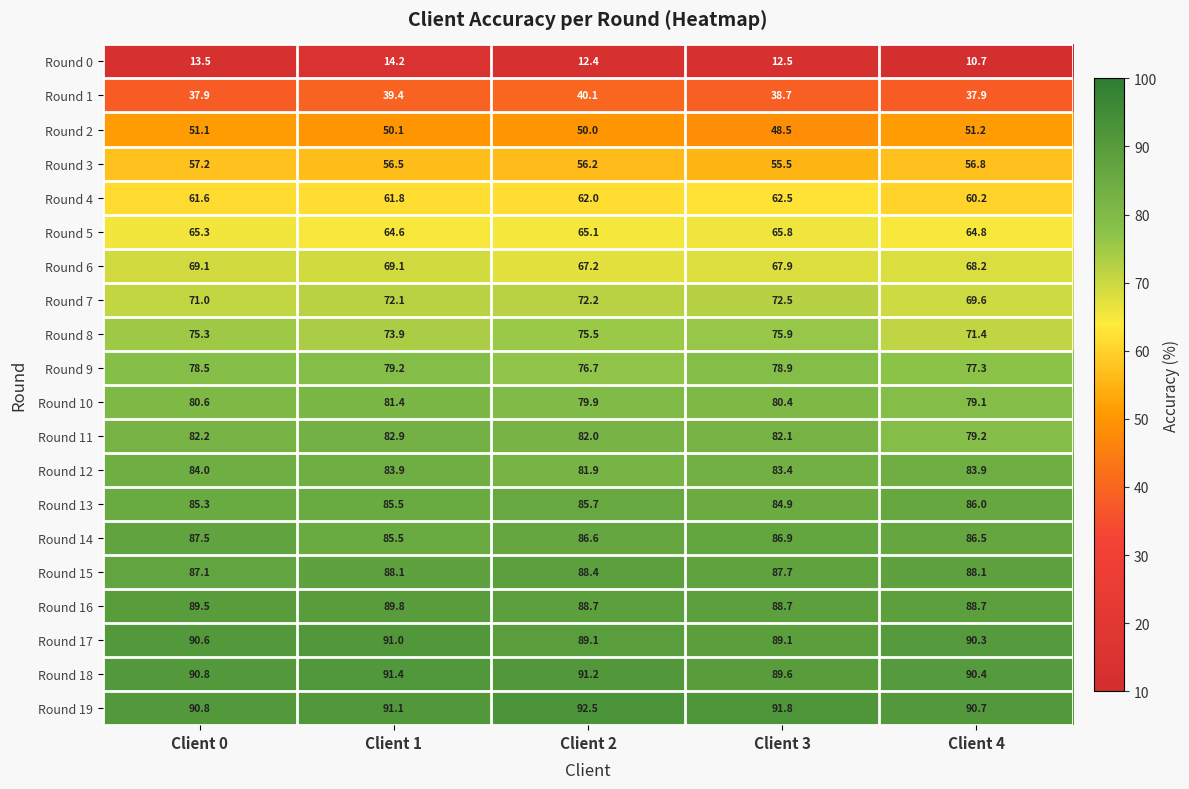

What is the difference between the highest and lowest values at Client 1?

77.2